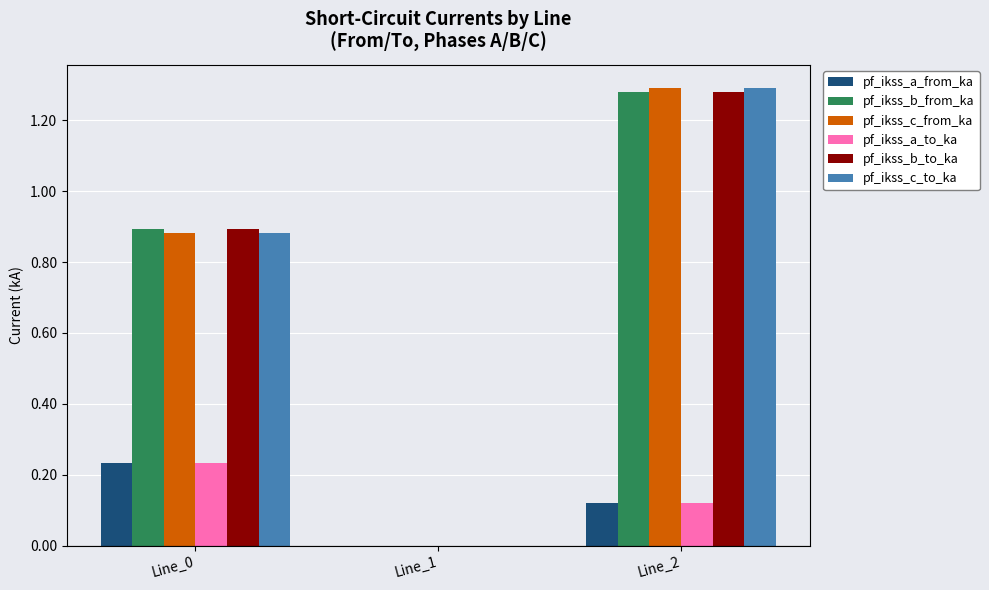

What is the difference between the pf_ikss_b_to_ka values at Line_0 and Line_2?

0.4